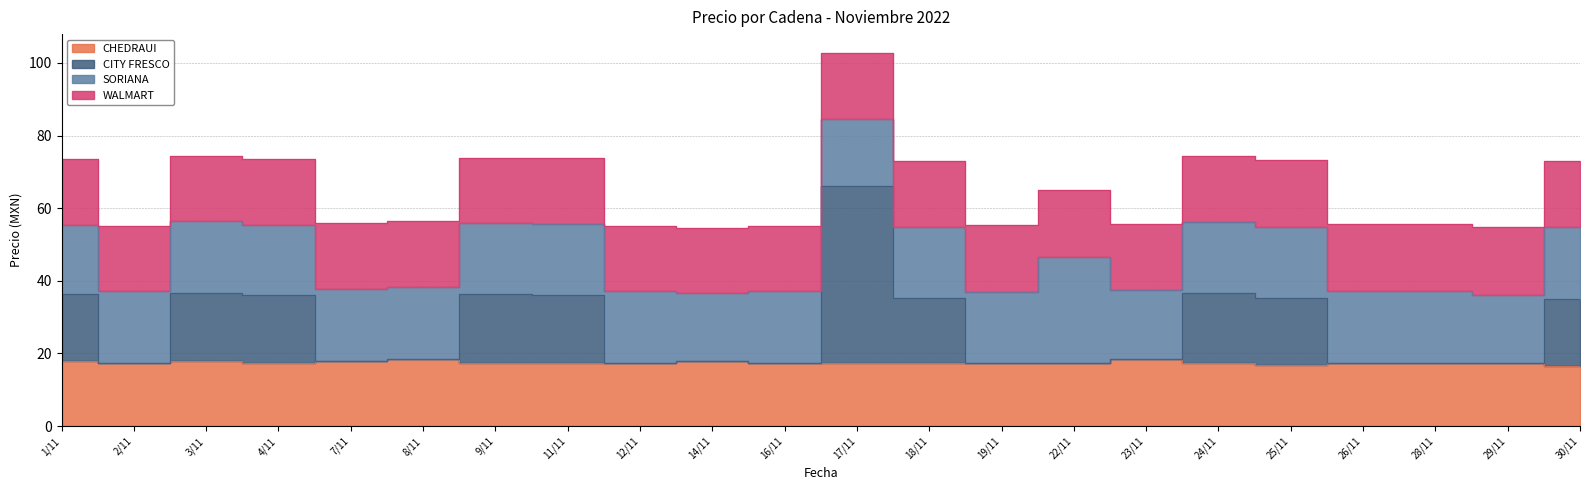

How many interior local peaks does the CHEDRAUI series have?

4